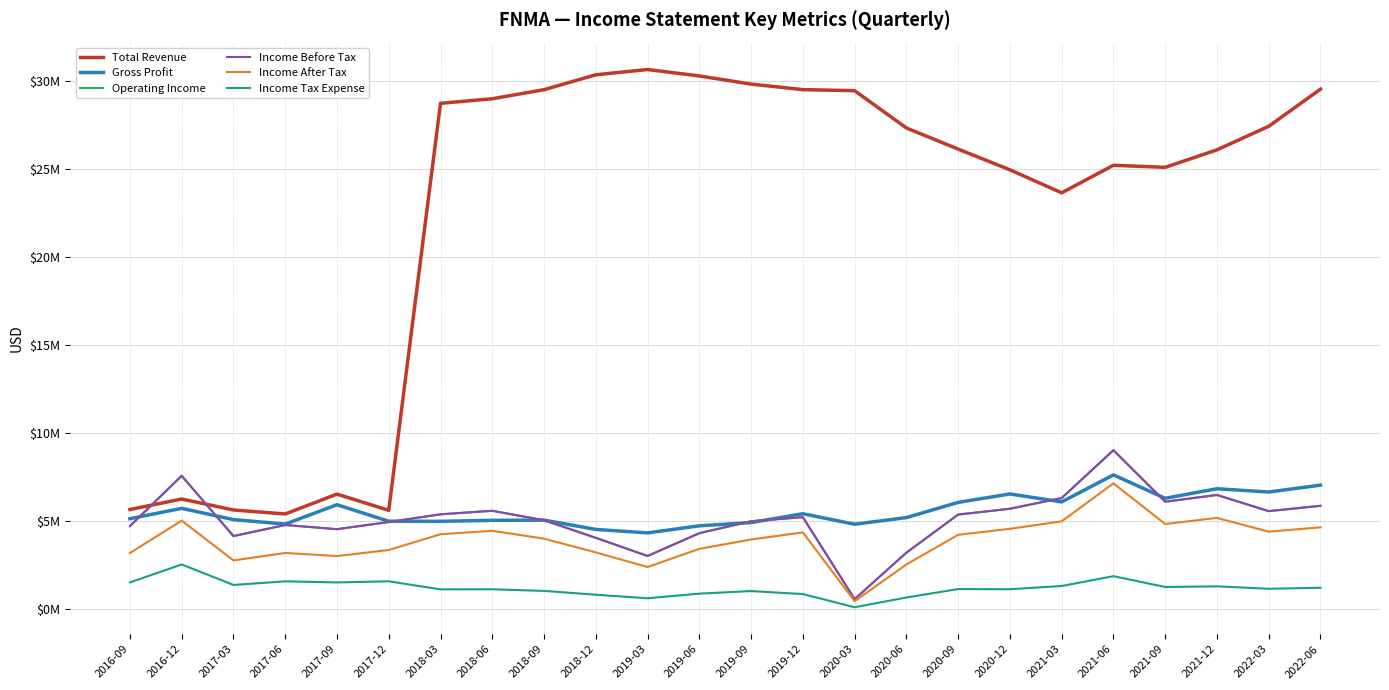

Reading right to left, transcribe all the data shown in this chart.

Total Revenue: 29.5	27.4	26.1	25.1	25.2	23.6	25.0	26.1	27.3	29.4	29.5	29.8	30.3	30.6	30.3	29.5	29.0	28.7	5.6	6.5	5.4	5.6	6.3	5.7
Gross Profit: 7.0	6.7	6.8	6.3	7.6	6.1	6.5	6.1	5.2	4.8	5.4	4.9	4.7	4.3	4.5	5.1	5.1	5.0	5.0	5.9	4.8	5.1	5.7	5.1
Operating Income: 5.9	5.6	6.5	6.1	9.0	6.3	5.7	5.4	3.2	0.6	5.2	5.0	4.3	3.0	4.1	5.1	5.6	5.4	5.0	4.5	4.8	4.2	7.6	4.7
Income Before Tax: 5.9	5.6	6.5	6.1	9.0	6.3	5.7	5.4	3.2	0.6	5.2	5.0	4.3	3.0	4.1	5.1	5.6	5.4	5.0	4.5	4.8	4.2	7.6	4.7
Income After Tax: 4.7	4.4	5.2	4.8	7.2	5.0	4.6	4.2	2.5	0.5	4.4	4.0	3.4	2.4	3.2	4.0	4.5	4.3	3.4	3.0	3.2	2.8	5.0	3.2
Income Tax Expense: 1.2	1.2	1.3	1.3	1.9	1.3	1.1	1.1	0.7	0.1	0.9	1.0	0.9	0.6	0.8	1.0	1.1	1.1	1.6	1.5	1.6	1.4	2.5	1.5